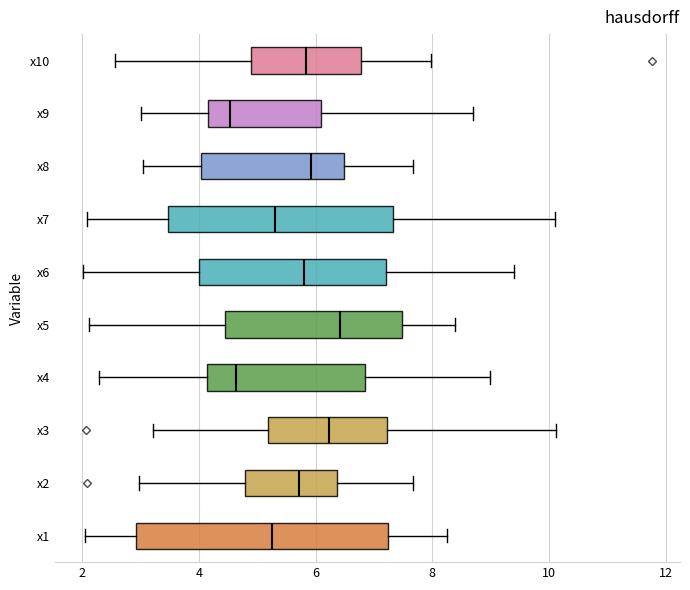

Which box is the widest, from its left edge to its right edge?

x1